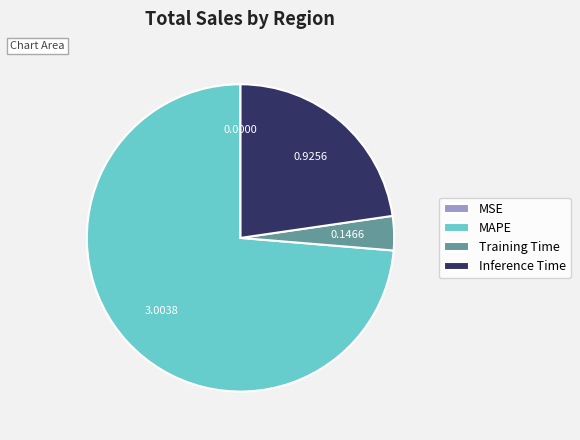

Which slice is the largest?

MAPE